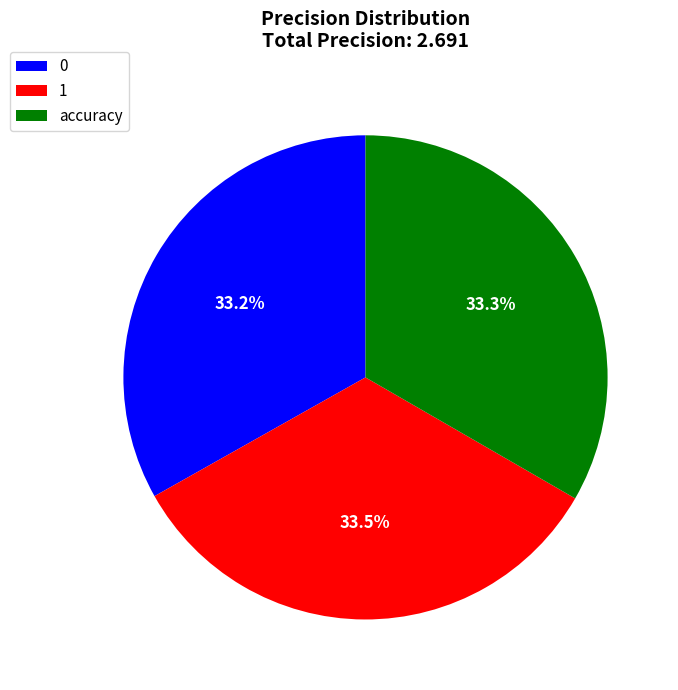

How many segments does this pie chart have?

3